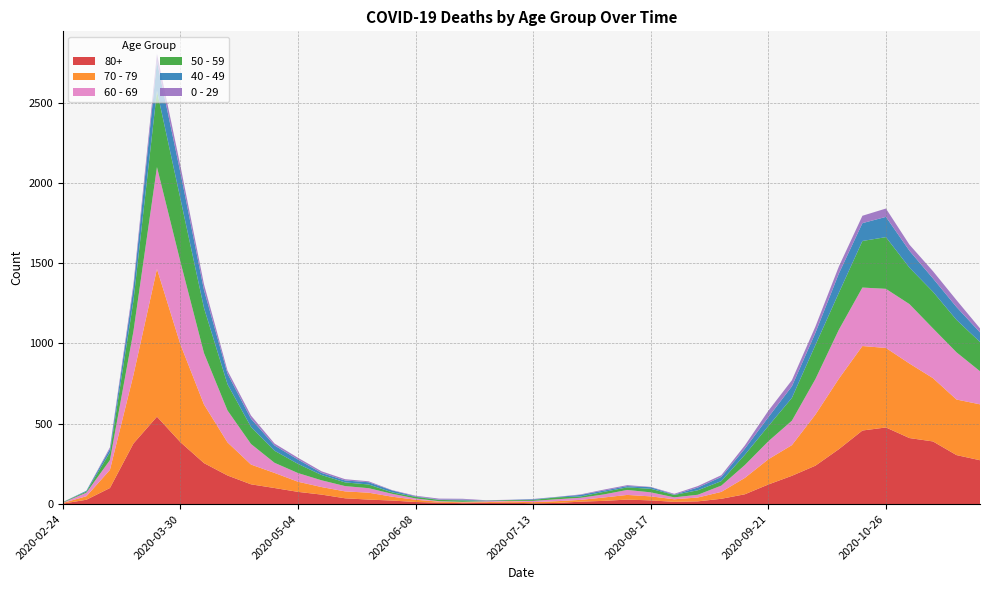

Reading right to left, transcribe all the data shown in this chart.

80+: 2020-11-23=273	2020-11-16=305	2020-11-09=390	2020-11-02=411	2020-10-26=477	2020-10-19=458	2020-10-12=342	2020-10-05=239	2020-09-28=176	2020-09-21=122	2020-09-14=61	2020-09-07=33	2020-08-31=17	2020-08-24=14	2020-08-17=23	2020-08-10=28	2020-08-03=20	2020-07-27=15	2020-07-20=7	2020-07-13=5	2020-07-06=9	2020-06-29=7	2020-06-22=6	2020-06-15=9	2020-06-08=13	2020-06-01=22	2020-05-25=28	2020-05-18=36	2020-05-11=59	2020-05-04=76	2020-04-27=100	2020-04-20=123	2020-04-13=178	2020-04-06=255	2020-03-30=385	2020-03-23=544	2020-03-16=377	2020-03-09=100	2020-03-02=27	2020-02-24=3
70 - 79: 2020-11-23=348	2020-11-16=346	2020-11-09=394	2020-11-02=464	2020-10-26=495	2020-10-19=526	2020-10-12=439	2020-10-05=318	2020-09-28=191	2020-09-21=157	2020-09-14=102	2020-09-07=43	2020-08-31=24	2020-08-24=16	2020-08-17=25	2020-08-10=29	2020-08-03=21	2020-07-27=11	2020-07-20=11	2020-07-13=7	2020-07-06=8	2020-06-29=5	2020-06-22=5	2020-06-15=6	2020-06-08=14	2020-06-01=24	2020-05-25=43	2020-05-18=43	2020-05-11=47	2020-05-04=63	2020-04-27=94	2020-04-20=123	2020-04-13=206	2020-04-06=365	2020-03-30=608	2020-03-23=920	2020-03-16=427	2020-03-09=113	2020-03-02=22	2020-02-24=4
60 - 69: 2020-11-23=206	2020-11-16=294	2020-11-09=310	2020-11-02=370	2020-10-26=368	2020-10-19=364	2020-10-12=305	2020-10-05=221	2020-09-28=152	2020-09-21=112	2020-09-14=80	2020-09-07=39	2020-08-31=17	2020-08-24=12	2020-08-17=25	2020-08-10=31	2020-08-03=19	2020-07-27=13	2020-07-20=12	2020-07-13=8	2020-07-06=3	2020-06-29=6	2020-06-22=3	2020-06-15=3	2020-06-08=8	2020-06-01=18	2020-05-25=28	2020-05-18=33	2020-05-11=42	2020-05-04=54	2020-04-27=63	2020-04-20=128	2020-04-13=199	2020-04-06=320	2020-03-30=514	2020-03-23=634	2020-03-16=272	2020-03-09=61	2020-03-02=22	2020-02-24=2
50 - 59: 2020-11-23=182	2020-11-16=202	2020-11-09=228	2020-11-02=227	2020-10-26=322	2020-10-19=290	2020-10-12=230	2020-10-05=212	2020-09-28=142	2020-09-21=95	2020-09-14=64	2020-09-07=28	2020-08-31=28	2020-08-24=15	2020-08-17=22	2020-08-10=16	2020-08-03=16	2020-07-27=8	2020-07-20=12	2020-07-13=6	2020-07-06=5	2020-06-29=3	2020-06-22=9	2020-06-15=8	2020-06-08=10	2020-06-01=9	2020-05-25=23	2020-05-18=23	2020-05-11=33	2020-05-04=57	2020-04-27=75	2020-04-20=106	2020-04-13=163	2020-04-06=281	2020-03-30=392	2020-03-23=475	2020-03-16=190	2020-03-09=48	2020-03-02=7	2020-02-24=3
40 - 49: 2020-11-23=60	2020-11-16=80	2020-11-09=83	2020-11-02=105	2020-10-26=126	2020-10-19=111	2020-10-12=120	2020-10-05=76	2020-09-28=72	2020-09-21=55	2020-09-14=38	2020-09-07=26	2020-08-31=17	2020-08-24=2	2020-08-17=10	2020-08-10=8	2020-08-03=8	2020-07-27=10	2020-07-20=2	2020-07-13=4	2020-07-06=1	2020-06-29=1	2020-06-22=5	2020-06-15=2	2020-06-08=3	2020-06-01=12	2020-05-25=14	2020-05-18=12	2020-05-11=13	2020-05-04=27	2020-04-27=33	2020-04-20=51	2020-04-13=66	2020-04-06=111	2020-03-30=163	2020-03-23=183	2020-03-16=79	2020-03-09=21	2020-03-02=5	2020-02-24=0
0 - 29: 2020-11-23=25	2020-11-16=43	2020-11-09=45	2020-11-02=38	2020-10-26=52	2020-10-19=46	2020-10-12=44	2020-10-05=39	2020-09-28=38	2020-09-21=40	2020-09-14=20	2020-09-07=11	2020-08-31=9	2020-08-24=5	2020-08-17=2	2020-08-10=6	2020-08-03=6	2020-07-27=3	2020-07-20=1	2020-07-13=2	2020-07-06=1	2020-06-29=2	2020-06-22=5	2020-06-15=6	2020-06-08=4	2020-06-01=2	2020-05-25=6	2020-05-18=8	2020-05-11=10	2020-05-04=11	2020-04-27=12	2020-04-20=20	2020-04-13=19	2020-04-06=36	2020-03-30=42	2020-03-23=47	2020-03-16=25	2020-03-09=10	2020-03-02=0	2020-02-24=1